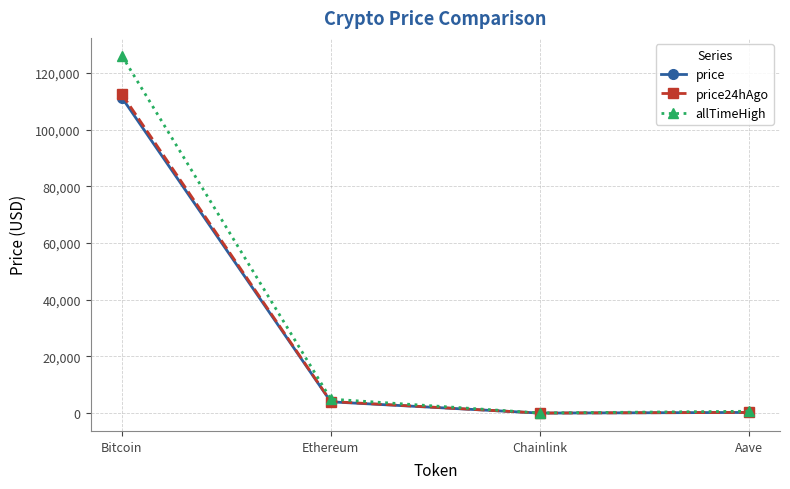

Where is allTimeHigh nearest to the value 63066?

Ethereum